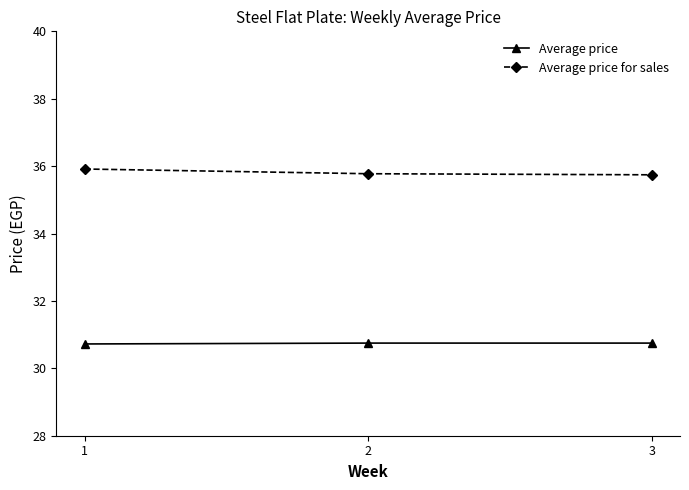

List the series in order of their overall mean, lowest first.

Average price, Average price for sales